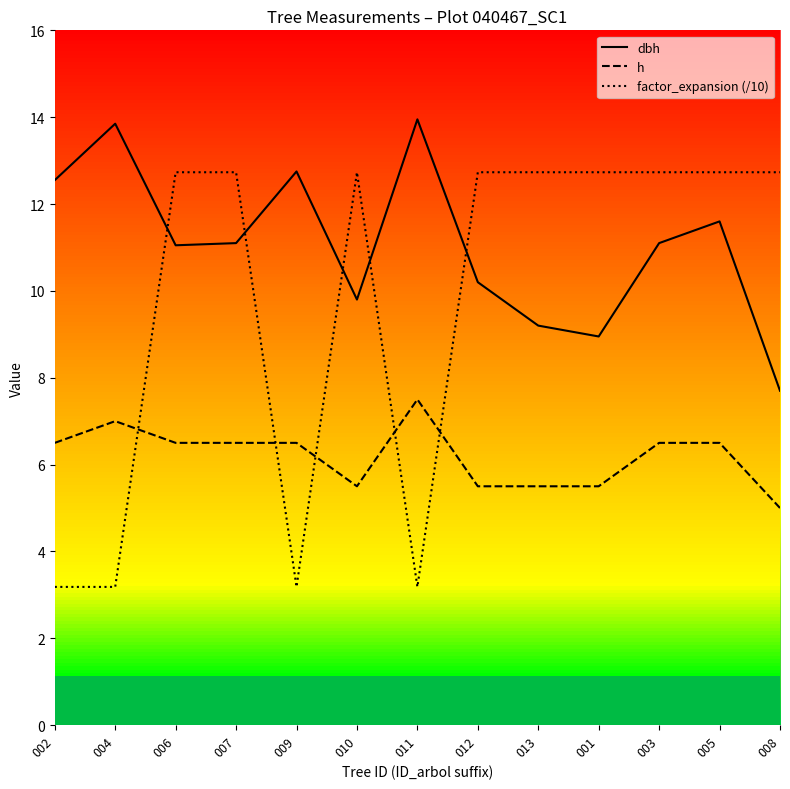

What is the lowest value of the dbh series?

7.7